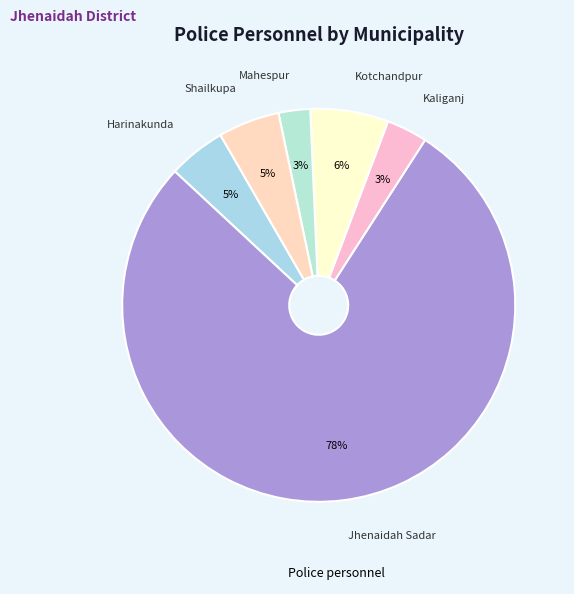

How many slices are in this pie chart?

6